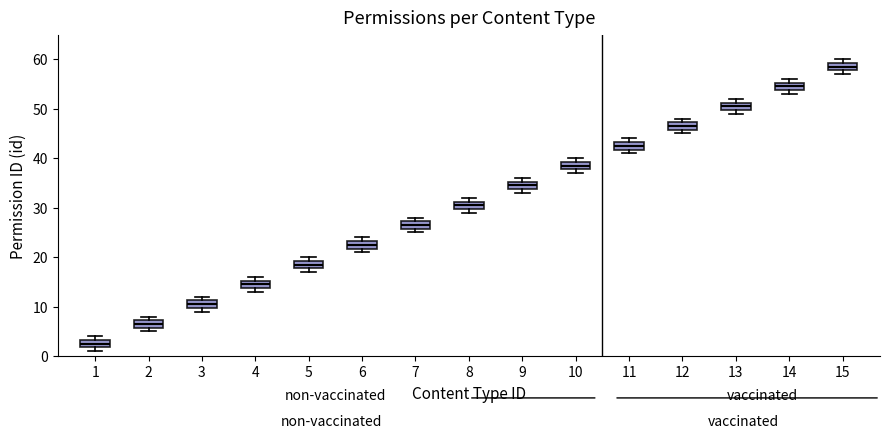

Reading left to right, transcribe this box plot: for each box, give where its median line is, the range the box spans, and where its two whiskers end, as read against the y-axis. The values are not printed on the chart, so give them approximately, as read against the axis.

1: median 3 (inside the box), box 2 to 3, whiskers 1 to 4
2: median 7 (inside the box), box 6 to 7, whiskers 5 to 8
3: median 11 (inside the box), box 10 to 11, whiskers 9 to 12
4: median 15 (inside the box), box 14 to 15, whiskers 13 to 16
5: median 19 (inside the box), box 18 to 19, whiskers 17 to 20
6: median 23 (inside the box), box 22 to 23, whiskers 21 to 24
7: median 27 (inside the box), box 26 to 27, whiskers 25 to 28
8: median 31 (inside the box), box 30 to 31, whiskers 29 to 32
9: median 35 (inside the box), box 34 to 35, whiskers 33 to 36
10: median 39 (inside the box), box 38 to 39, whiskers 37 to 40
11: median 43 (inside the box), box 42 to 43, whiskers 41 to 44
12: median 47 (inside the box), box 46 to 47, whiskers 45 to 48
13: median 51 (inside the box), box 50 to 51, whiskers 49 to 52
14: median 55 (inside the box), box 54 to 55, whiskers 53 to 56
15: median 59 (inside the box), box 58 to 59, whiskers 57 to 60